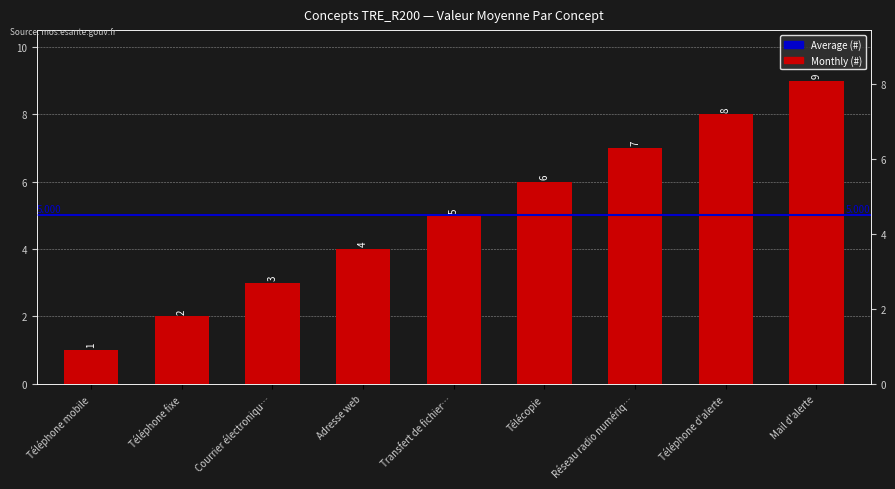

What is the ratio of the value at Courrier électroniqu… to the value at Mail d'alerte?

0.3